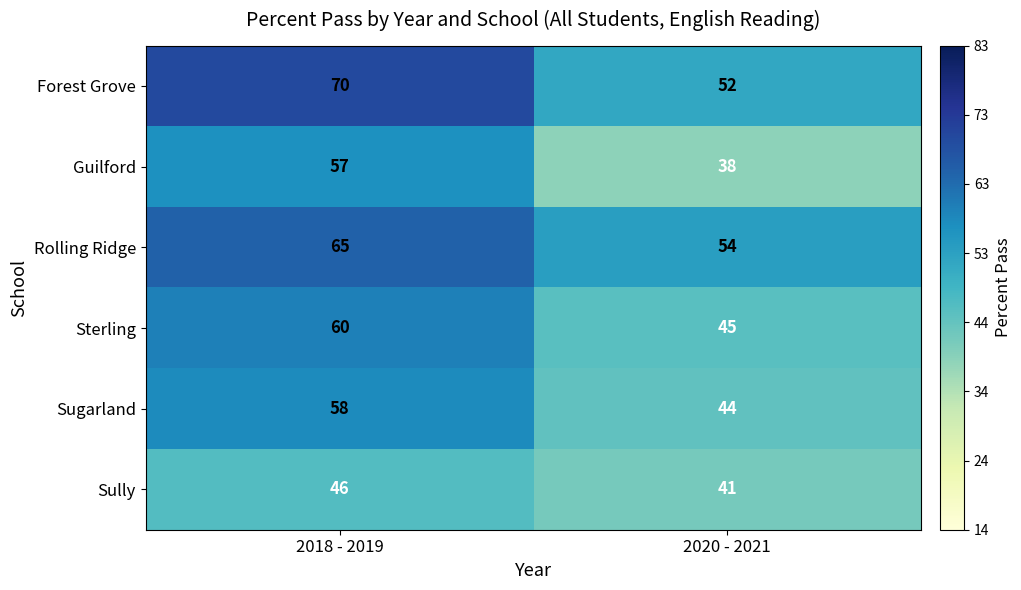

What is the spread (max minus min) of values at 2020 - 2021?

16